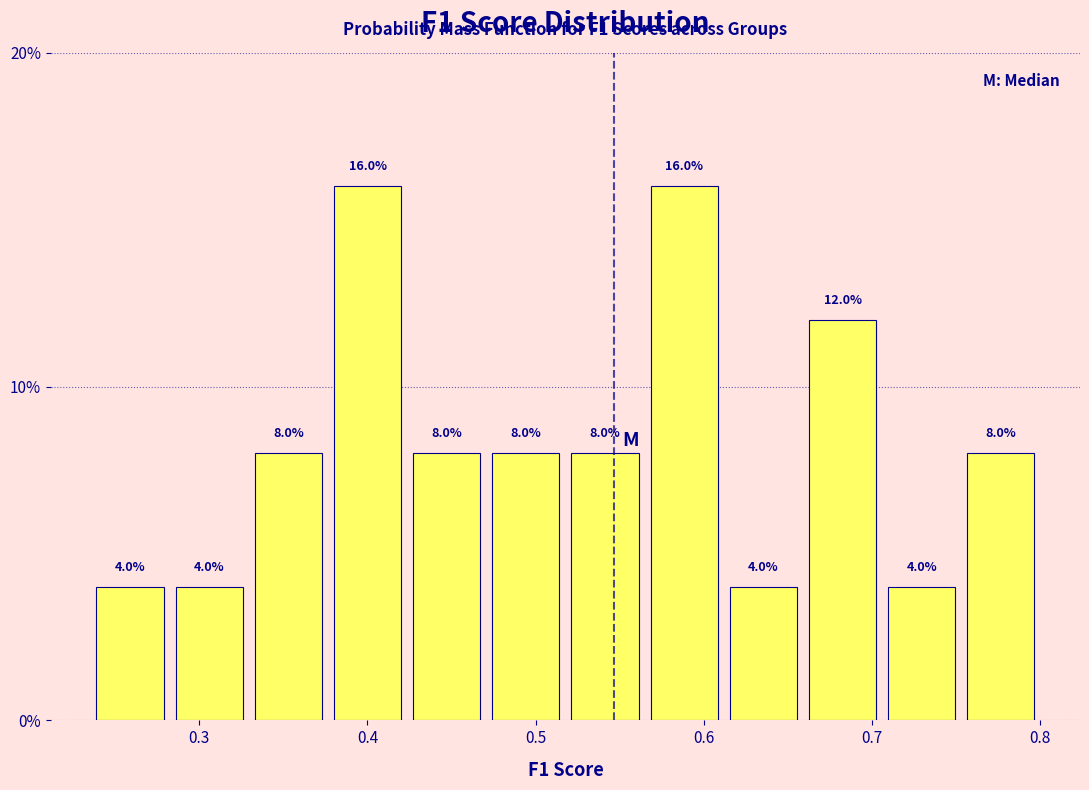

Reading left to right, list every bar in this chart as the range it spans on the x-axis followed by its height. The bar edges are not printed on the chart, so give them approximately, as read against the axis.

0.24 to 0.28: 4.0
0.28 to 0.33: 4.0
0.33 to 0.38: 8.0
0.38 to 0.42: 16.0
0.42 to 0.47: 8.0
0.47 to 0.52: 8.0
0.52 to 0.56: 8.0
0.56 to 0.61: 16.0
0.61 to 0.66: 4.0
0.66 to 0.71: 12.0
0.71 to 0.75: 4.0
0.75 to 0.80: 8.0